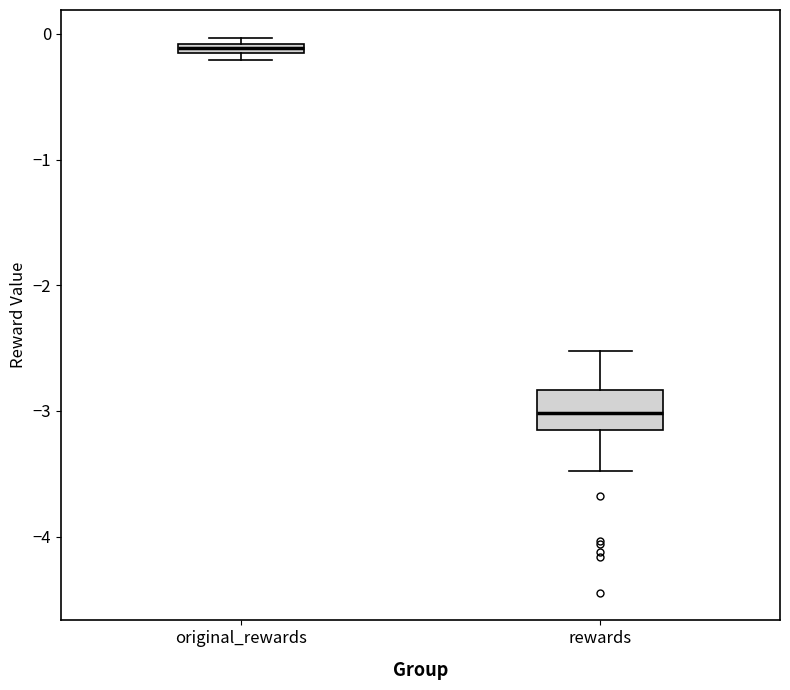

Which box is the tallest, from its lower edge to its upper edge?

rewards